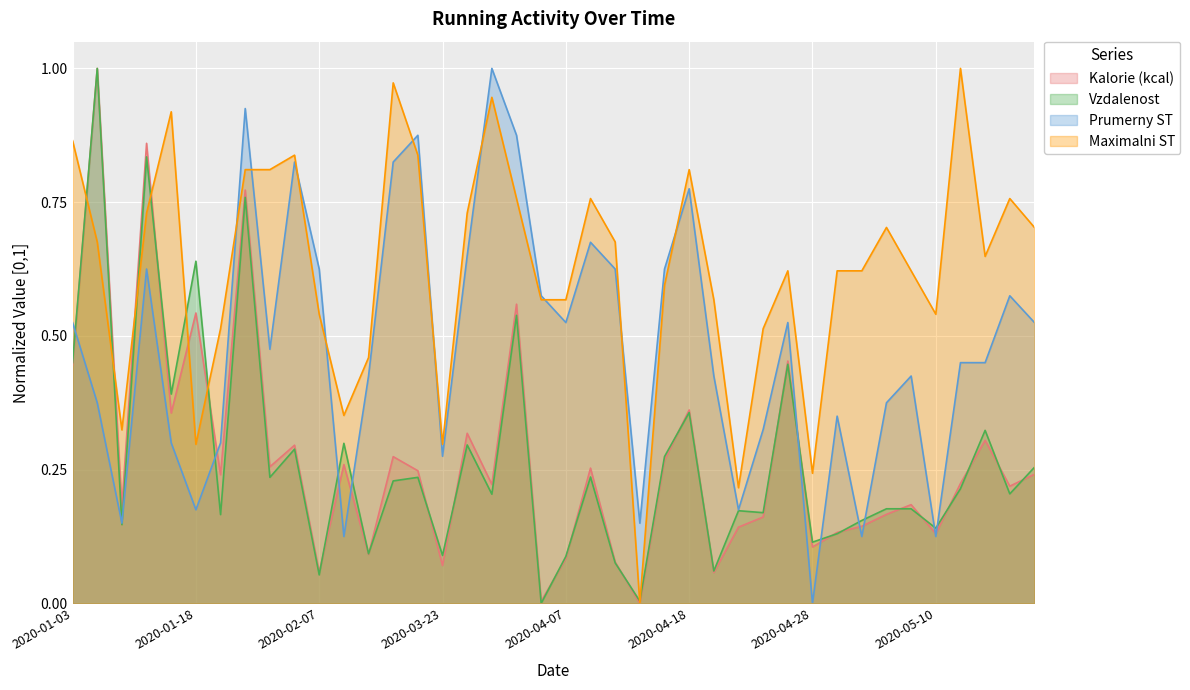

How many intersections are there between Maximalni ST and Kalorie (kcal)?

6